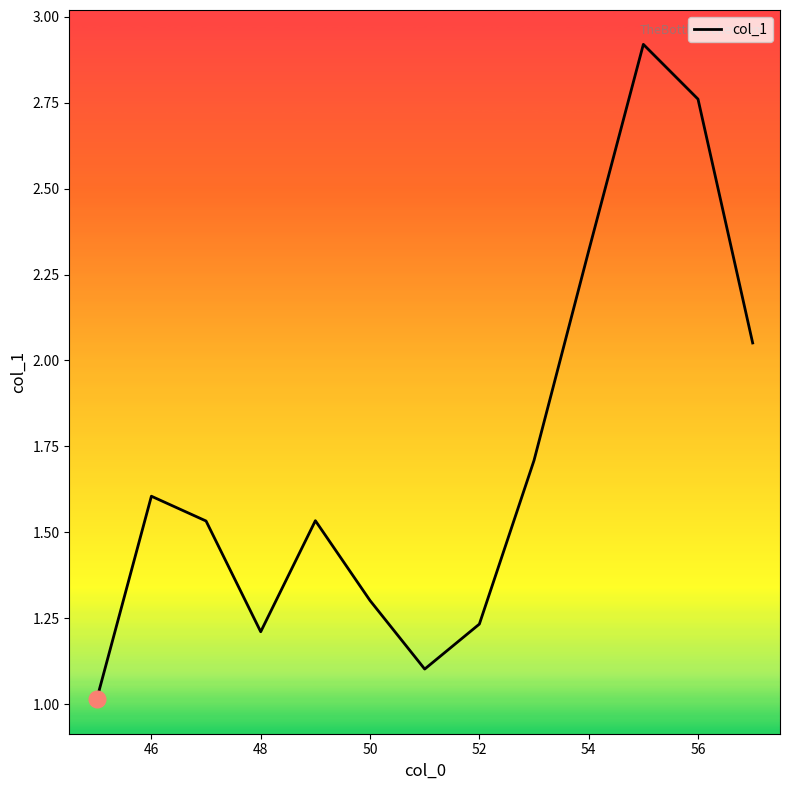

What is the maximum value shown in the chart?

2.9